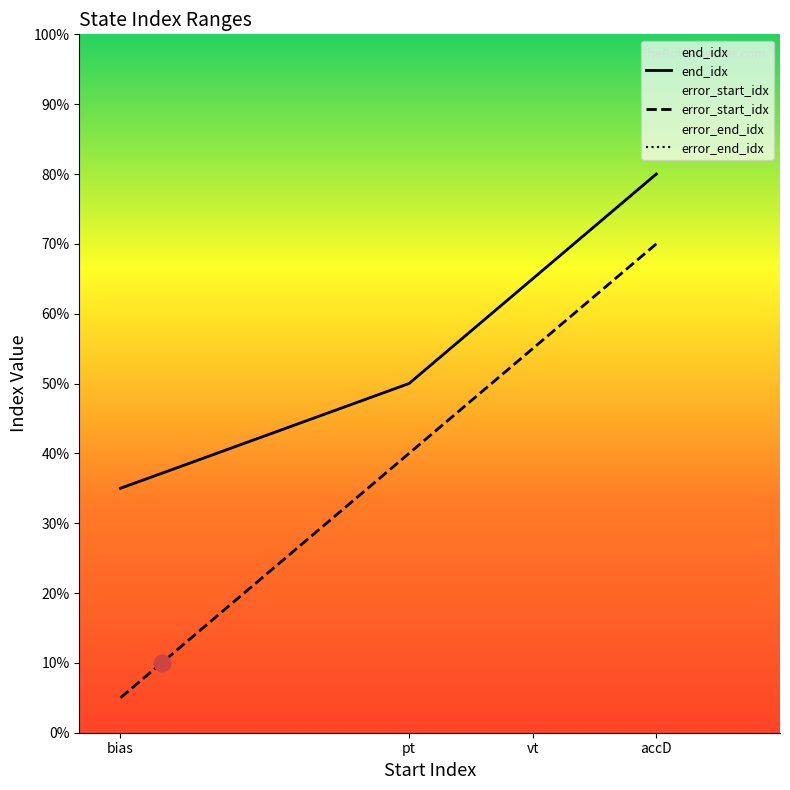

What is the difference between the second highest and second lowest values in the error_end_idx series?

3